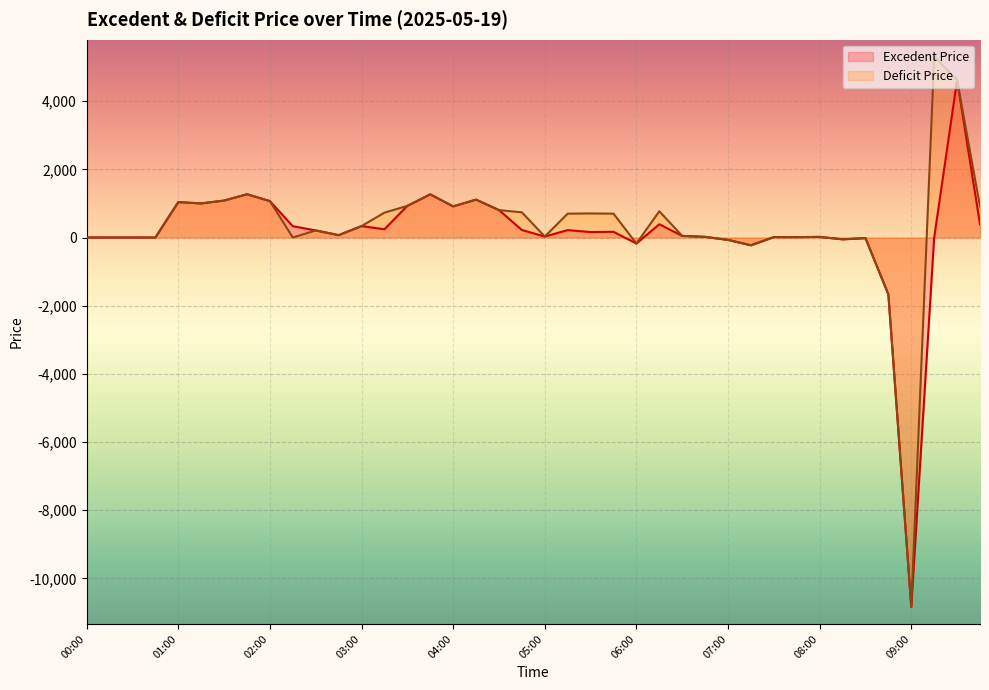

What is the total value across all series at 08:45?

-3341.6